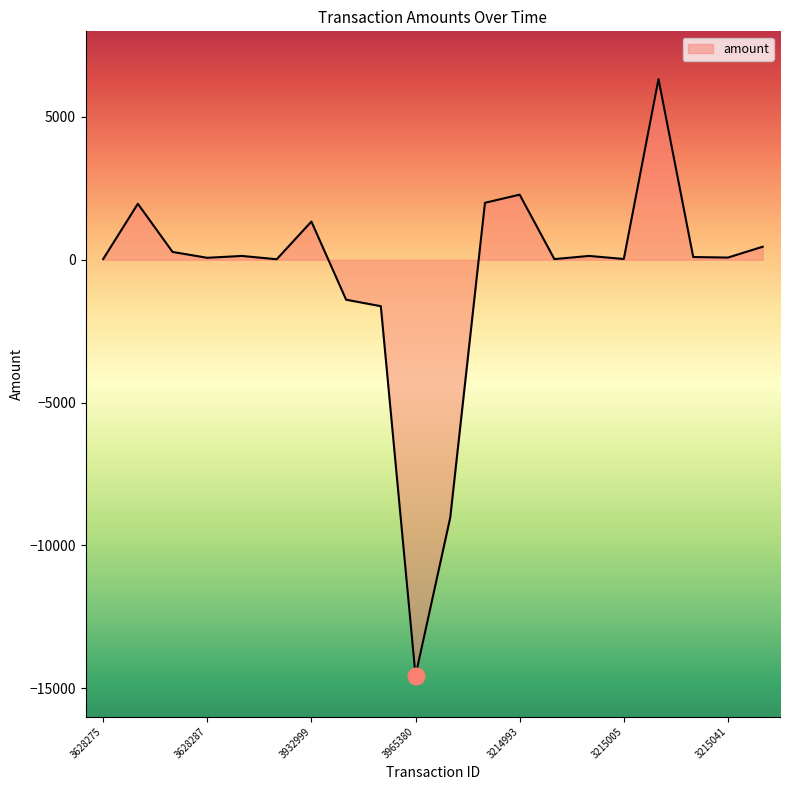

What is the difference between the maximum and minimum values?

20890.2